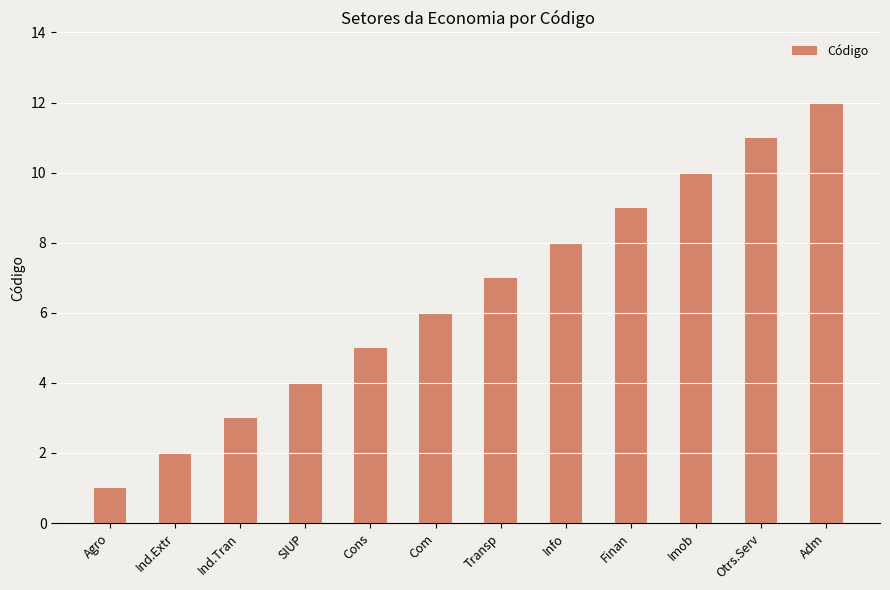

What is the maximum value shown in the chart?

12